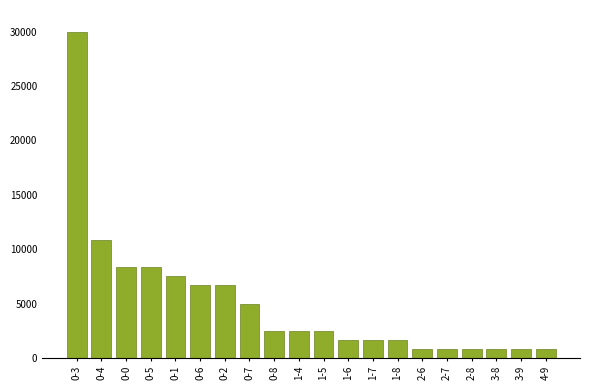

What is the maximum value shown in the chart?

30000.0